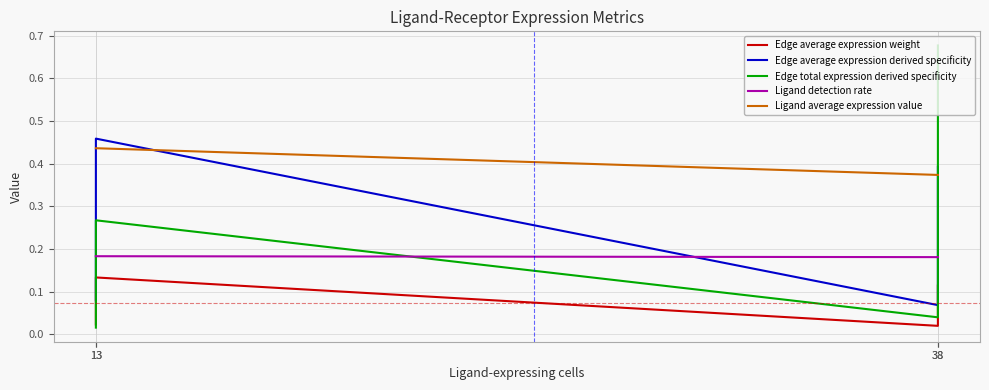

True or false: Edge average expression derived specificity and Edge average expression weight intersect in this chart.

False